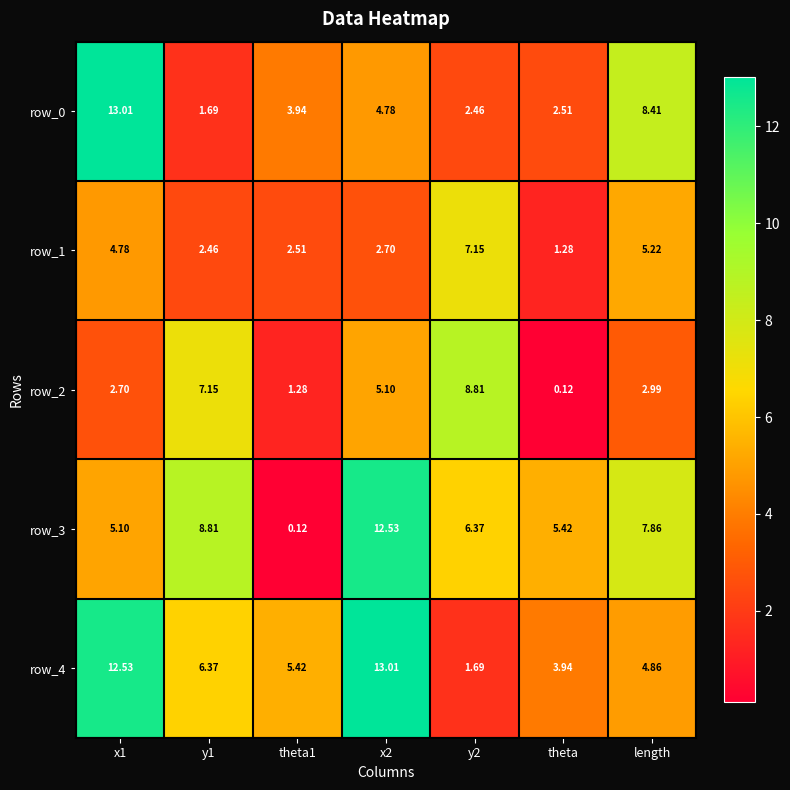

Where is row_0 nearest to the value 7?

length